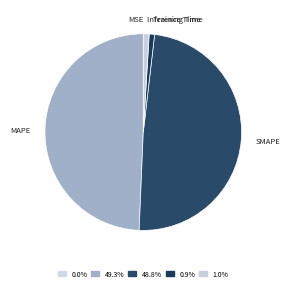

Is Inference Time the majority of the pie?

No